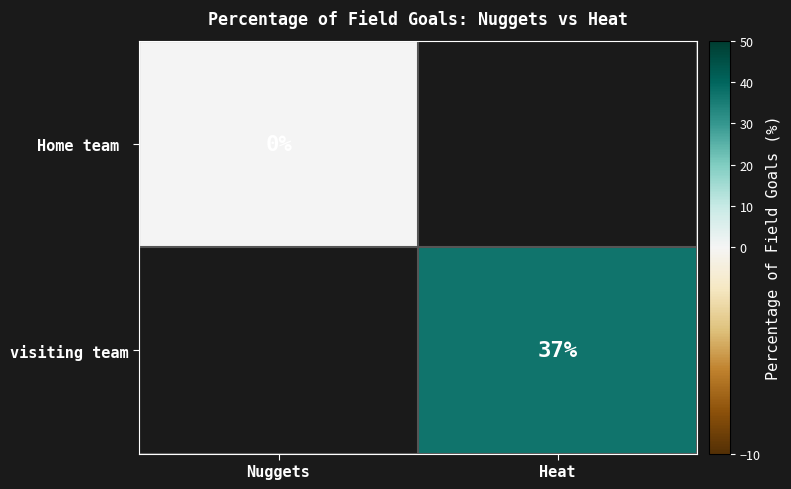

The visiting team series shows 37 at Heat. True or false?

True